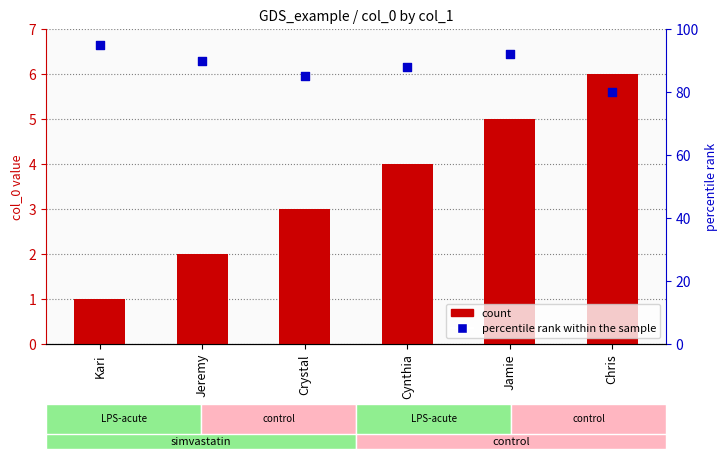

Which series reaches the maximum Y coordinate?

percentile rank within the sample